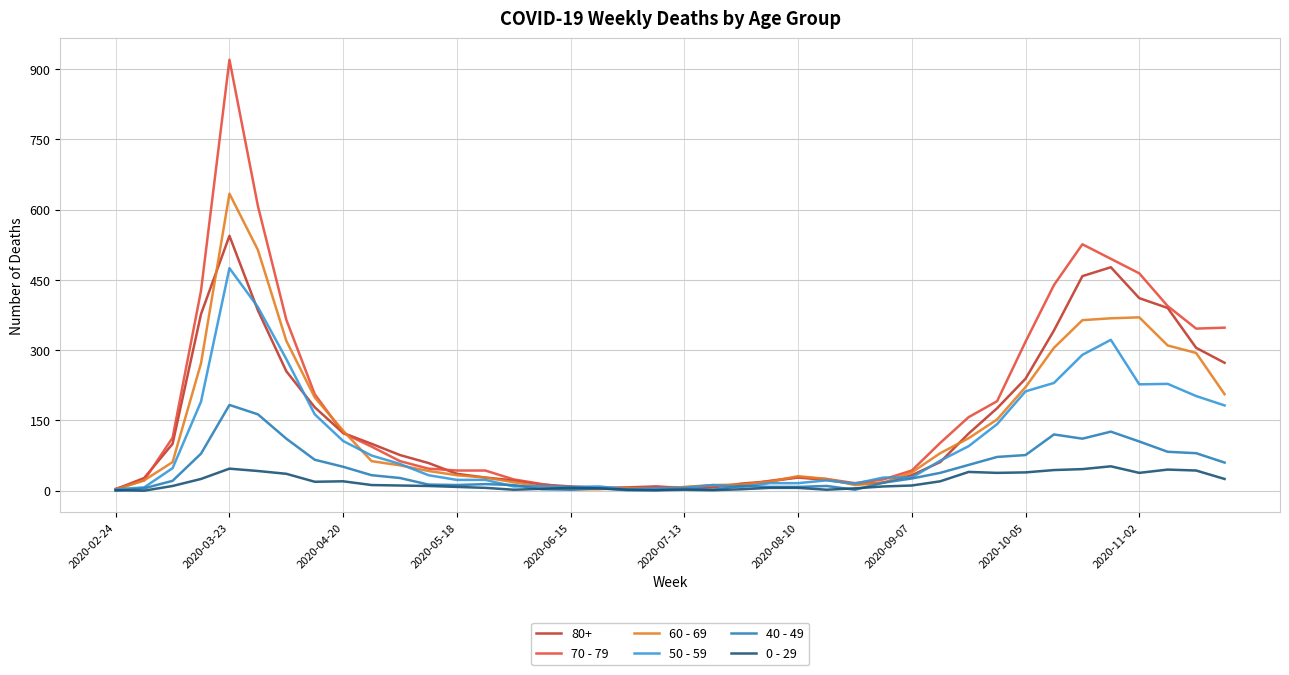

What is the maximum value shown in the chart?

920